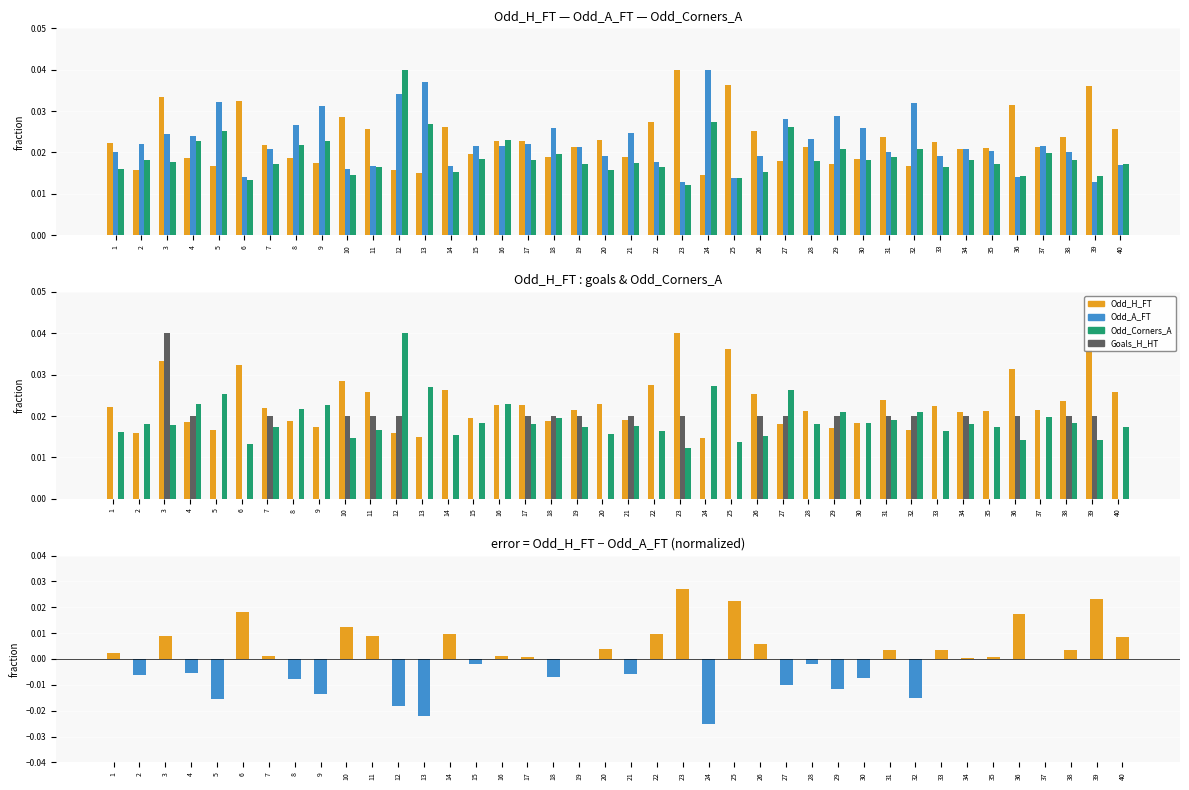

Is the value of Odd_H_FT - Odd_A_FT (neg) at 10 greater than the value of Odd_H_FT - Odd_A_FT (pos) at 7?

No